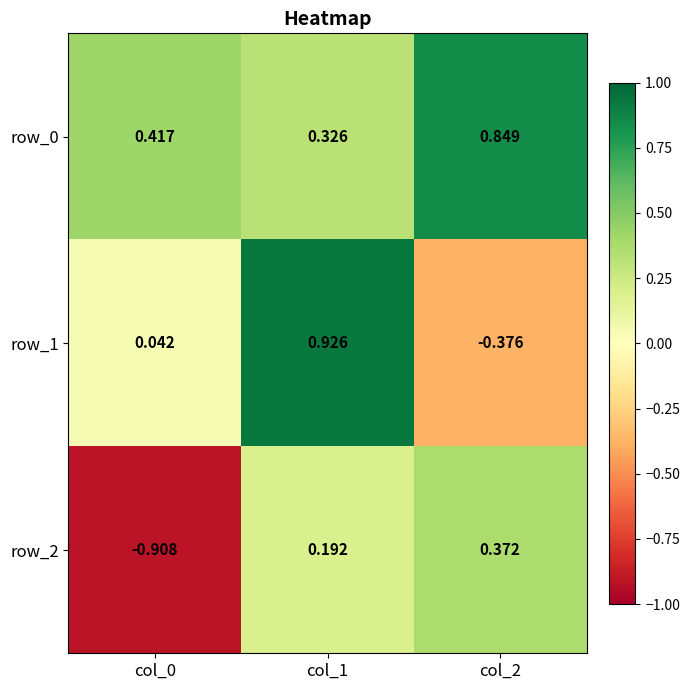

Is the value of row_2 at col_0 greater than the value of row_0 at col_0?

No